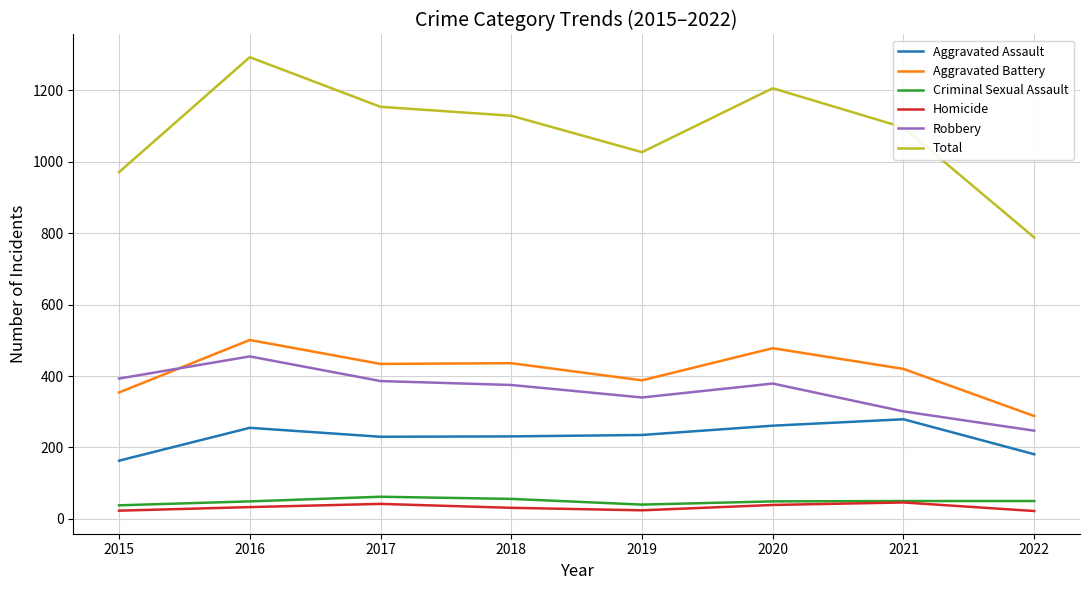

What is the minimum value for Aggravated Battery?

288